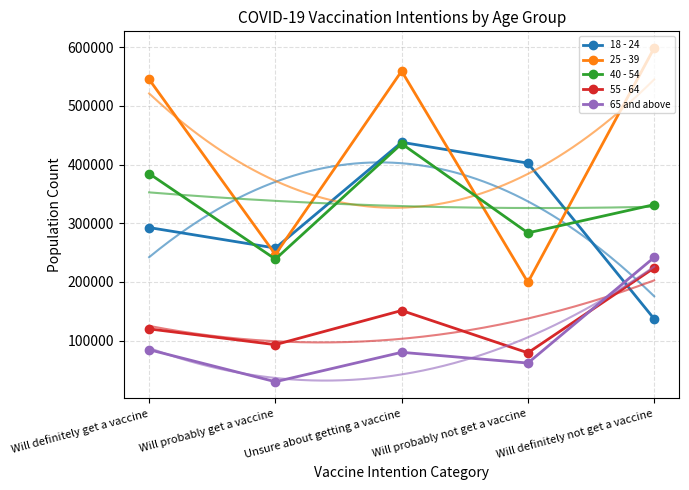

How many data points in 25 - 39 are less than 545152?

2